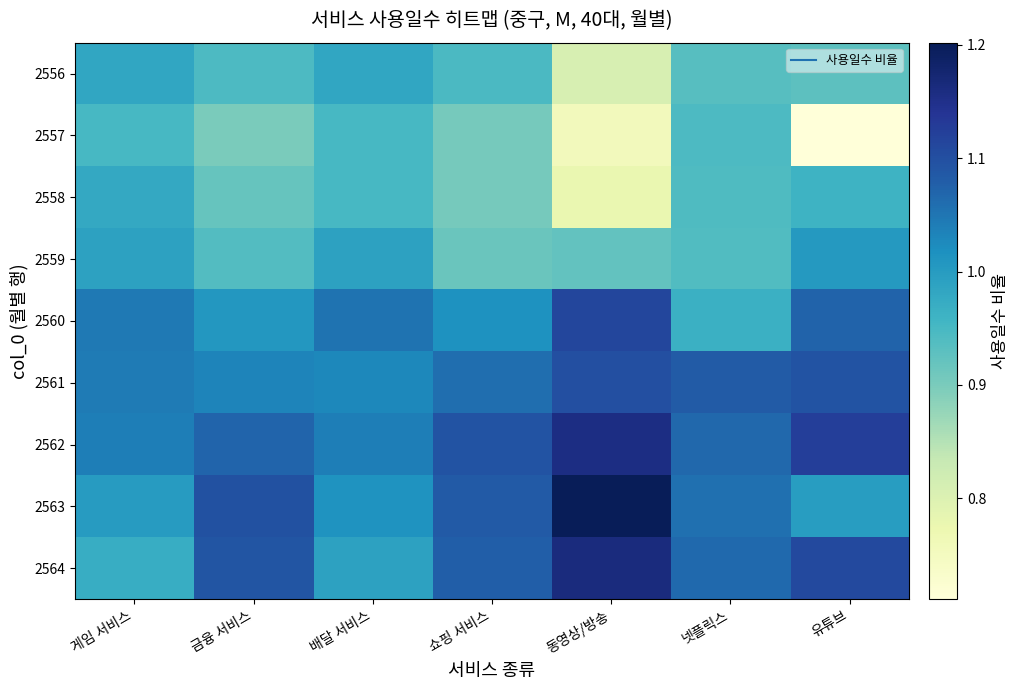

At which category is the sum across all series the highest?

금융 서비스